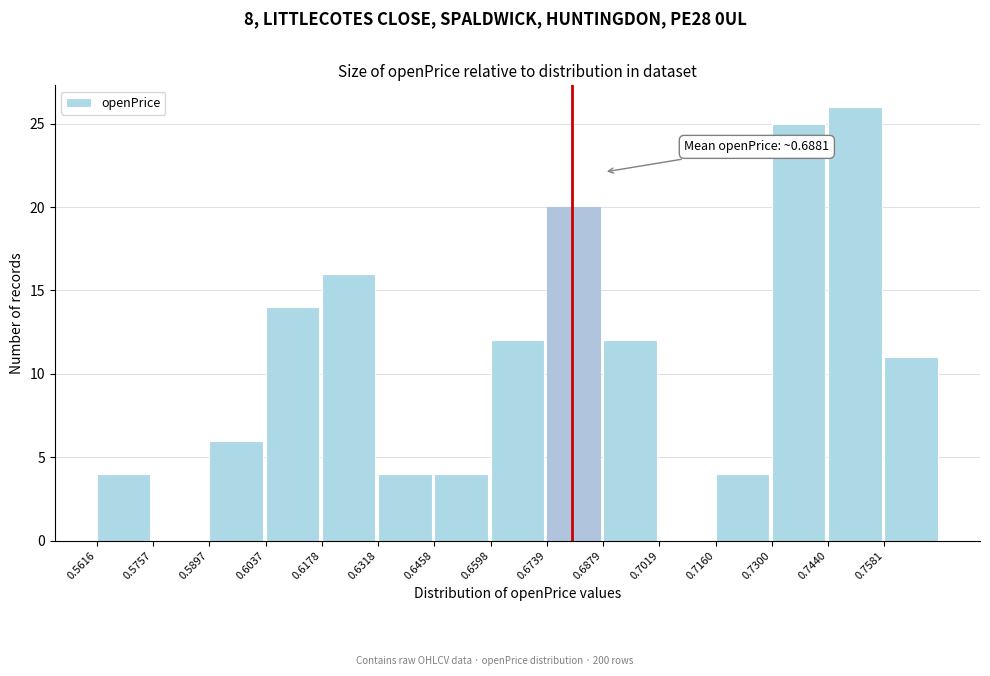

Which range on the x-axis has the tallest bar?

0.744 to 0.758